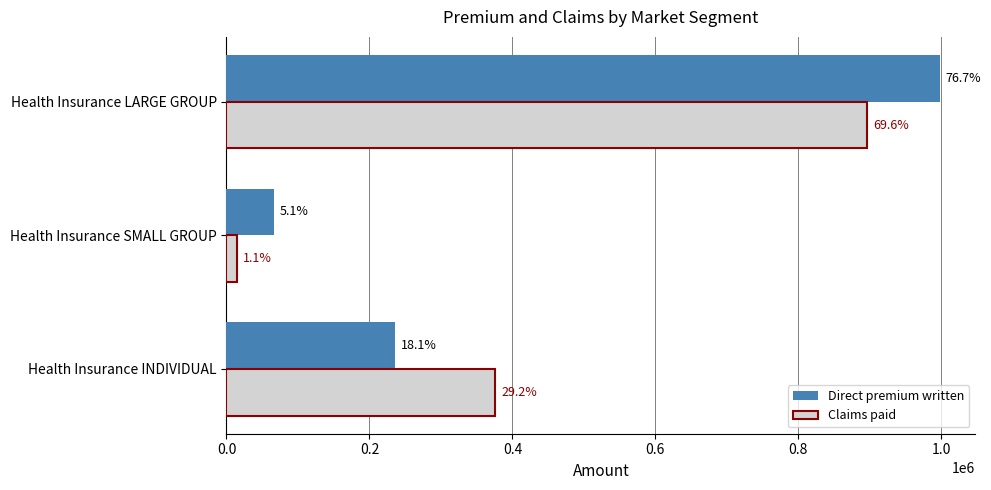

What are all the series names shown in the legend?

Direct premium written, Claims paid